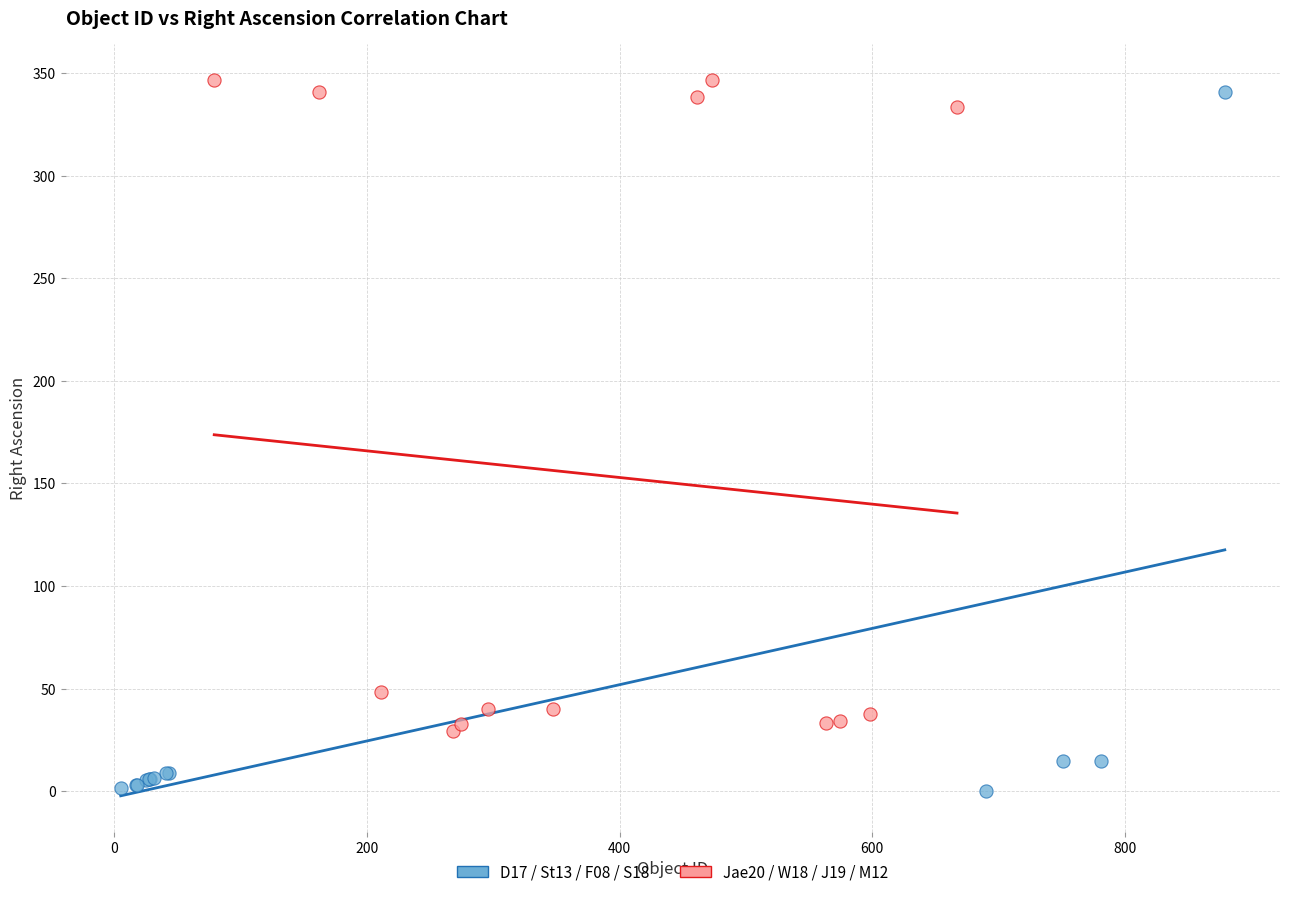

Which series reaches the minimum Y coordinate?

D17 / St13 / F08 / S18